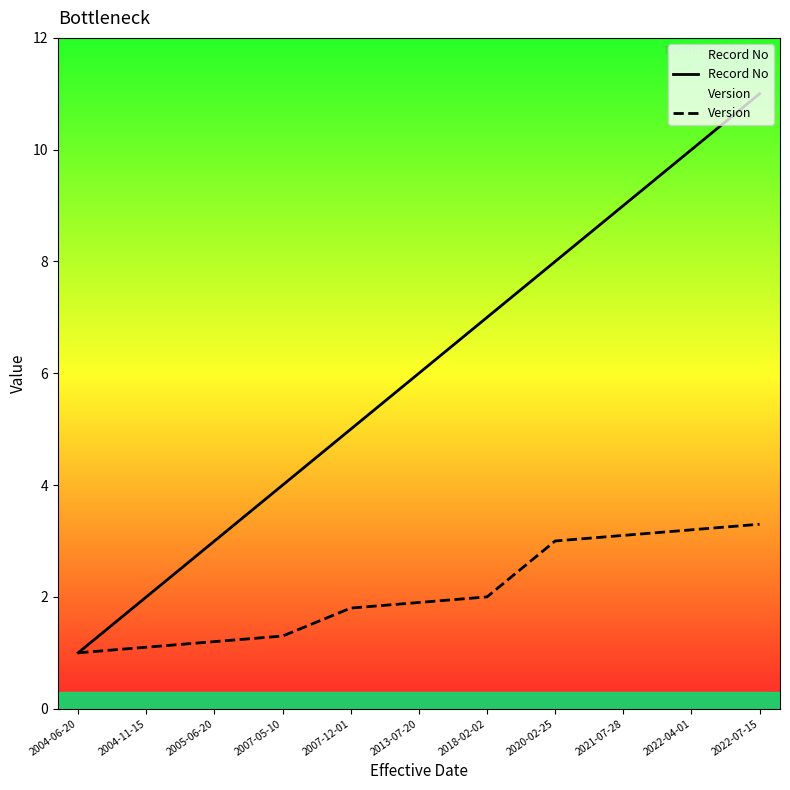

Reading left to right, extract all data points from this chart.

Record No: 2004-06-20=1.0	2004-11-15=2.0	2005-06-20=3.0	2007-05-10=4.0	2007-12-01=5.0	2013-07-20=6.0	2018-02-02=7.0	2020-02-25=8.0	2021-07-28=9.0	2022-04-01=10.0	2022-07-15=11.0
Version: 2004-06-20=1.0	2004-11-15=1.1	2005-06-20=1.2	2007-05-10=1.3	2007-12-01=1.8	2013-07-20=1.9	2018-02-02=2.0	2020-02-25=3.0	2021-07-28=3.1	2022-04-01=3.2	2022-07-15=3.3